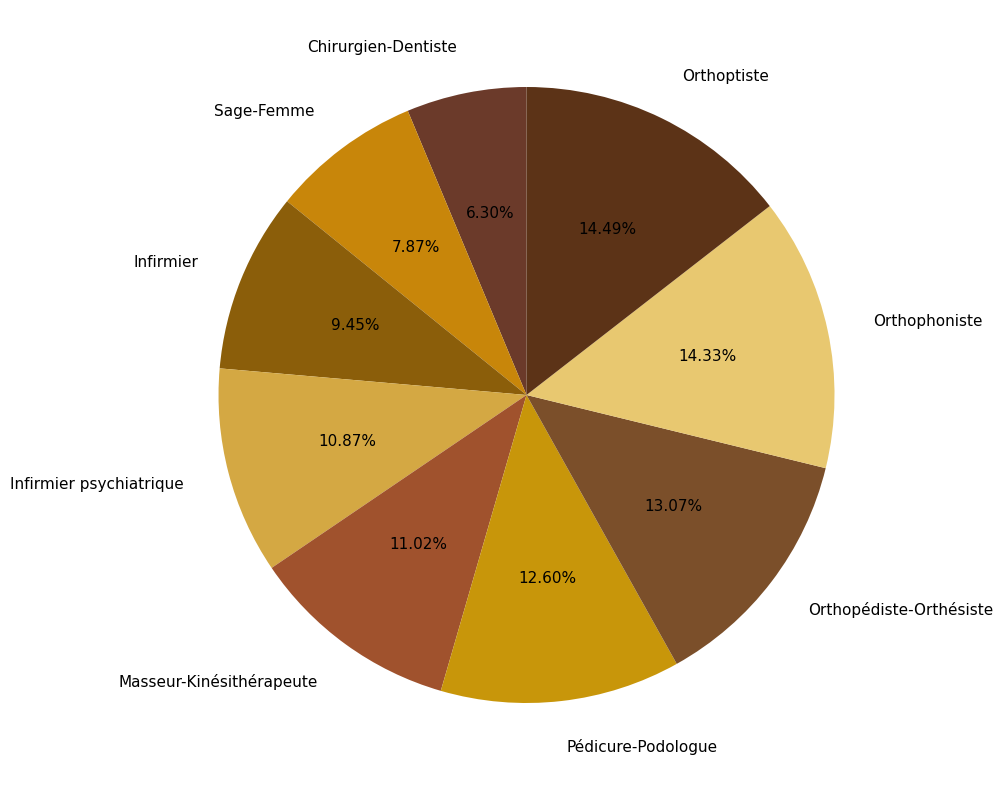

Which category has the smallest portion of the pie?

Chirurgien-Dentiste